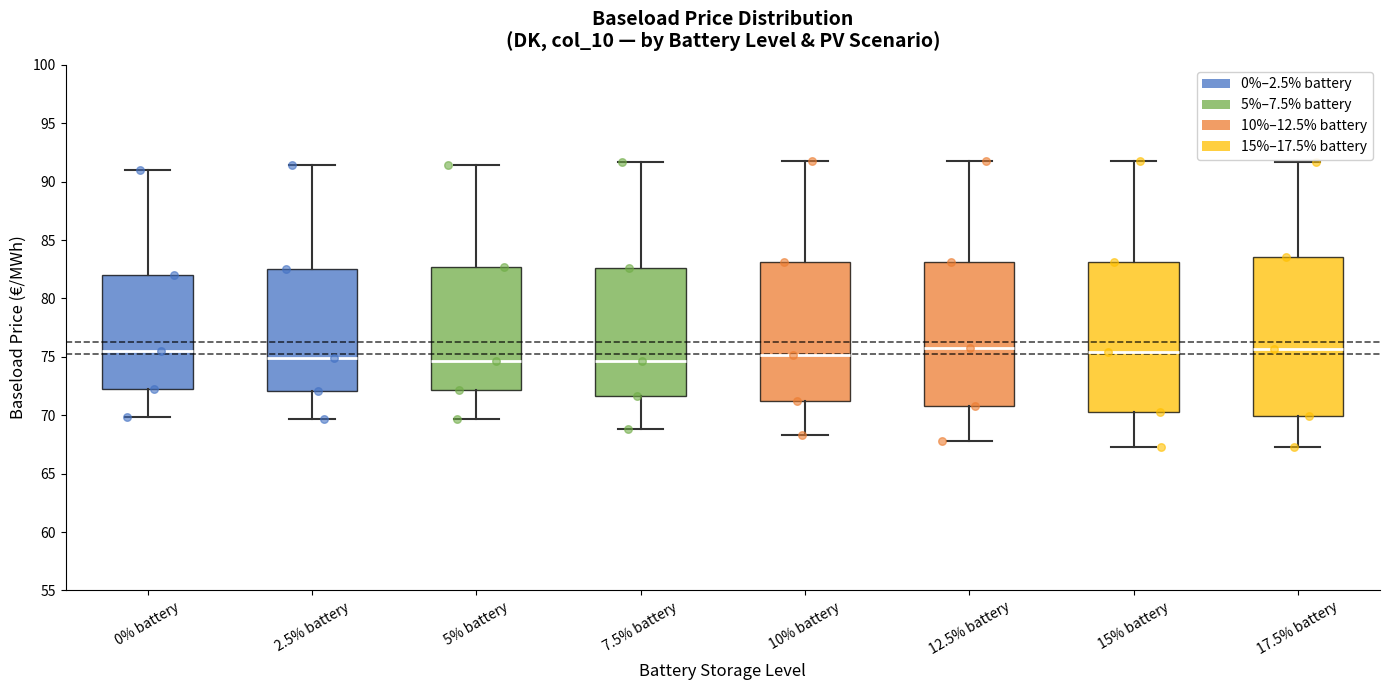

Comparing the boxes themselves (not the whiskers), which one is the tallest?

17.5% battery